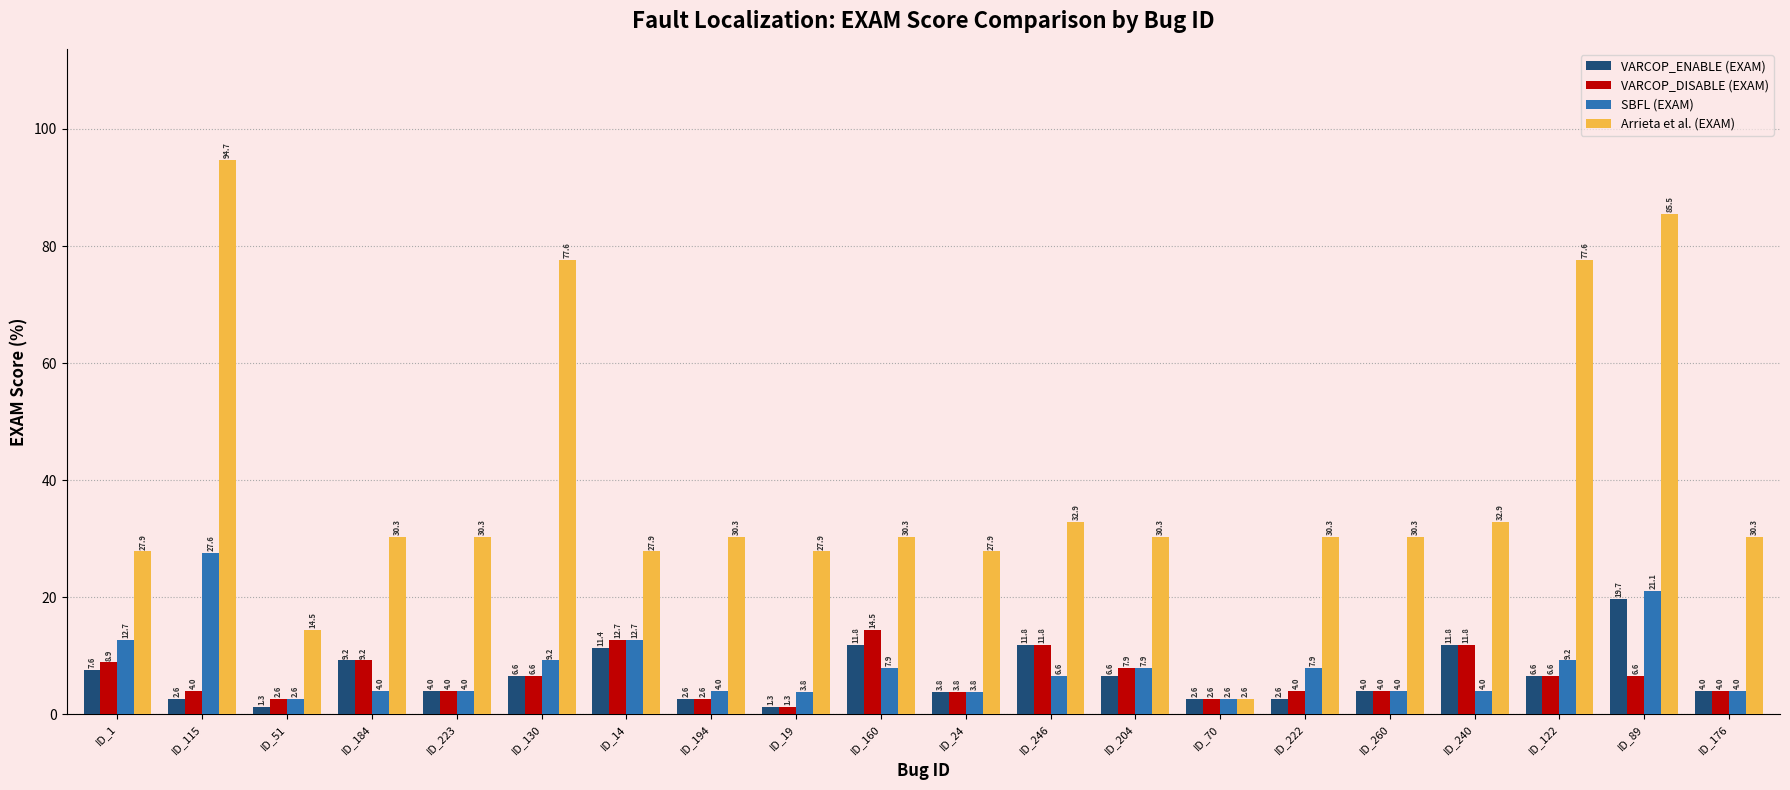

What is the greatest value displayed?

94.7